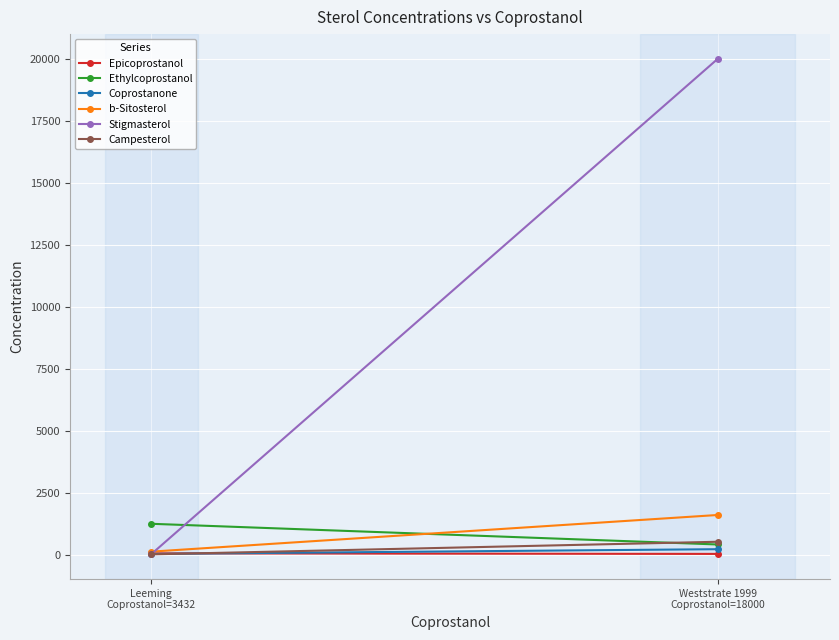

At which label is Ethylcoprostanol closest to 827?

Weststrate 1999
Coprostanol=18000